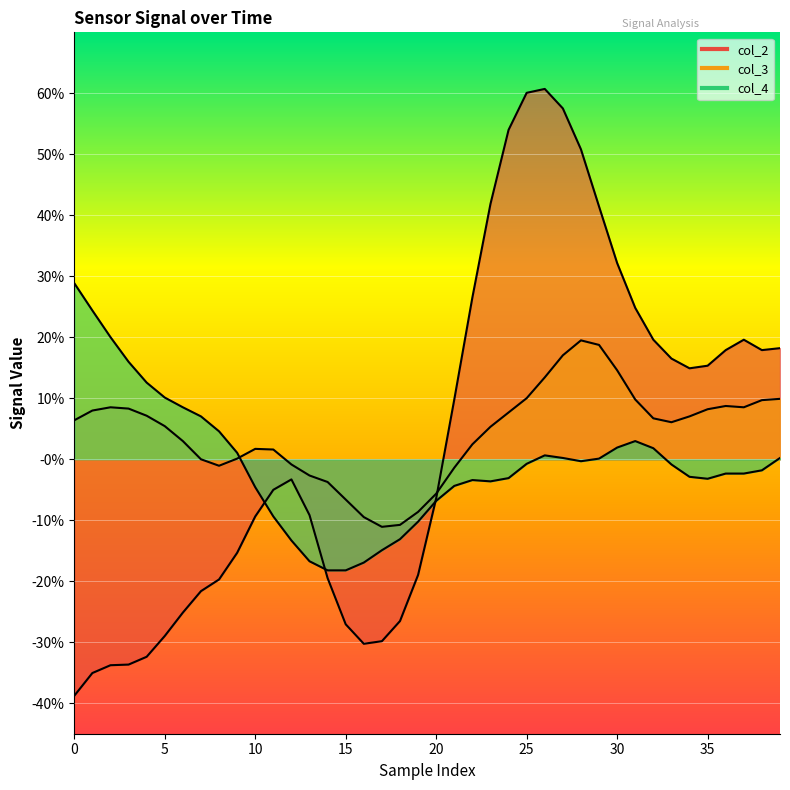

What is the greatest value displayed?

0.6